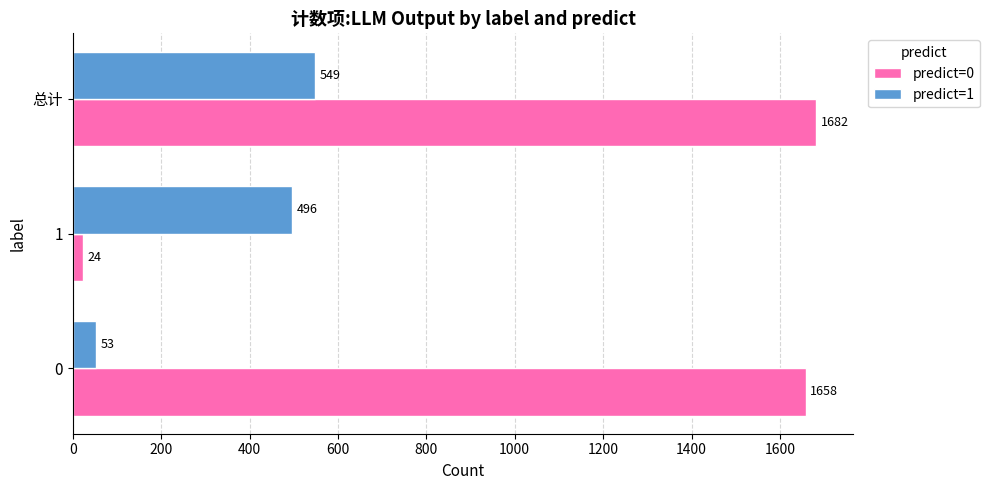

How many predict=1 values are between 53 and 549?

3